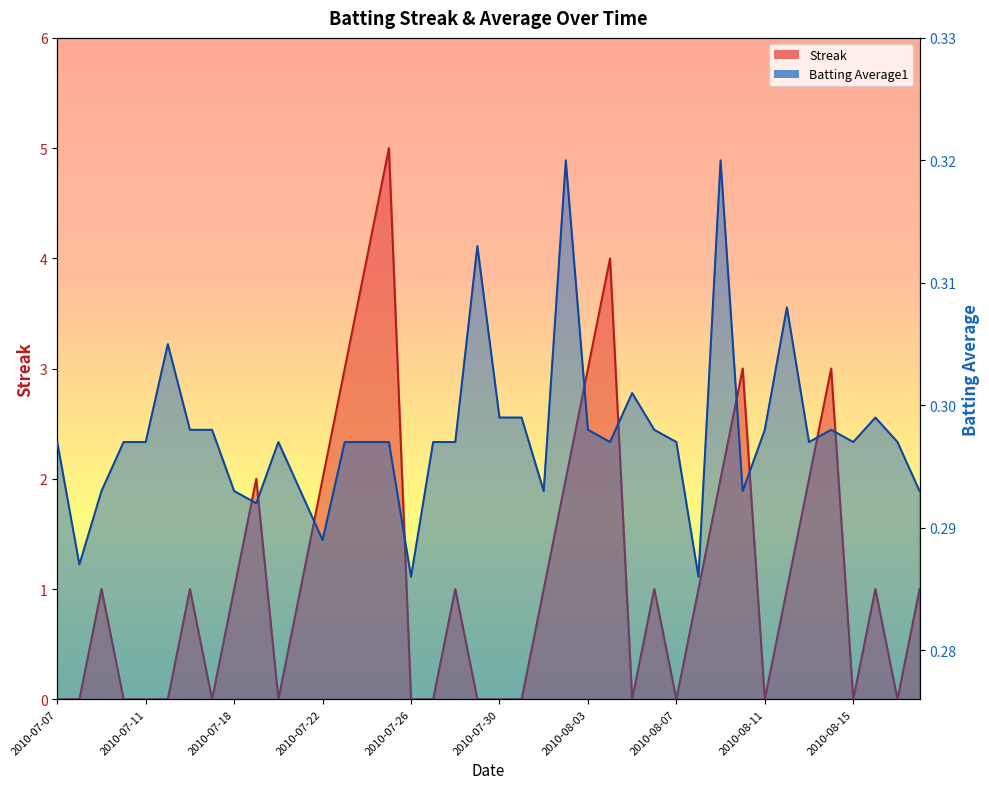

What is the difference between the maximum and second lowest values in the Streak series?

5.0